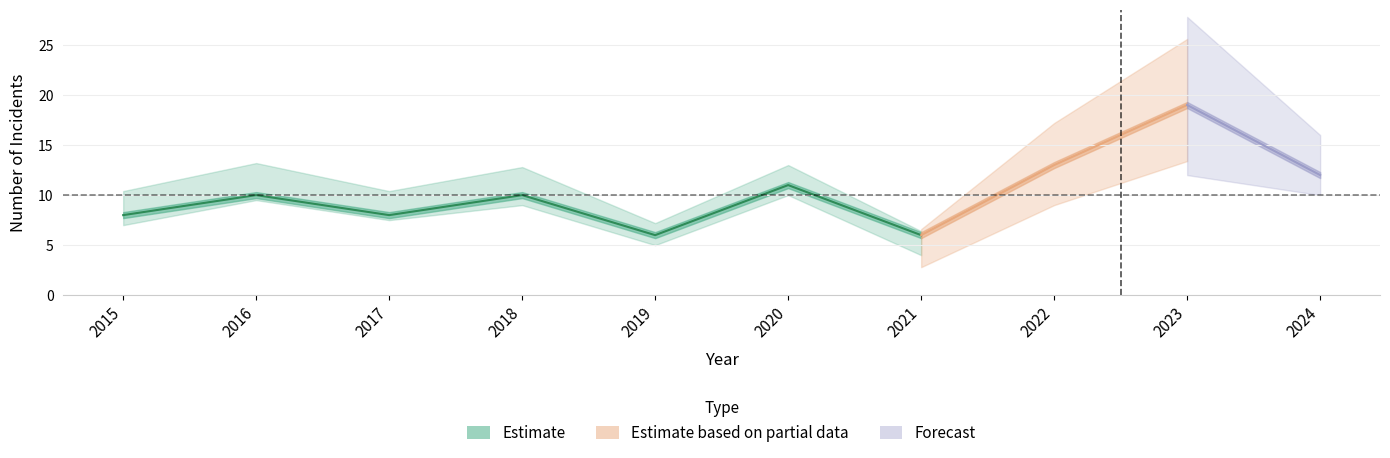

True or false: Total and Aggravated Assault intersect in this chart.

False